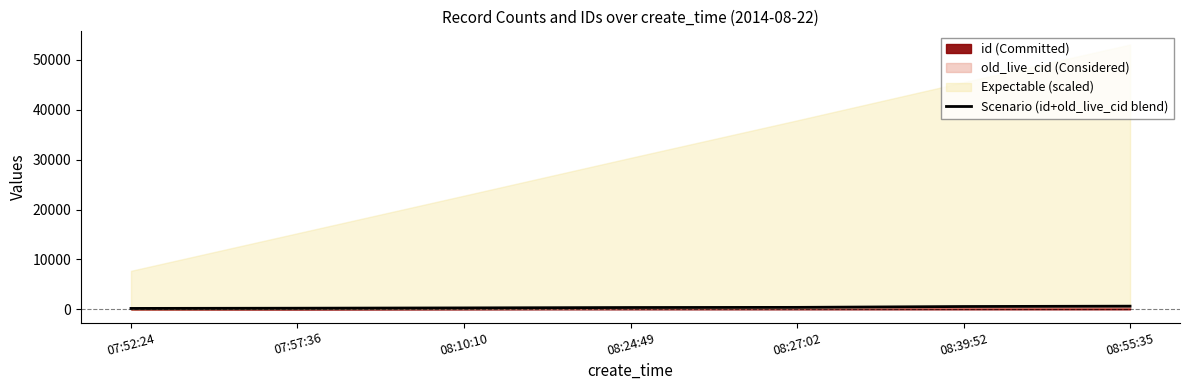

What is the approximate value at 08:55:35?

630